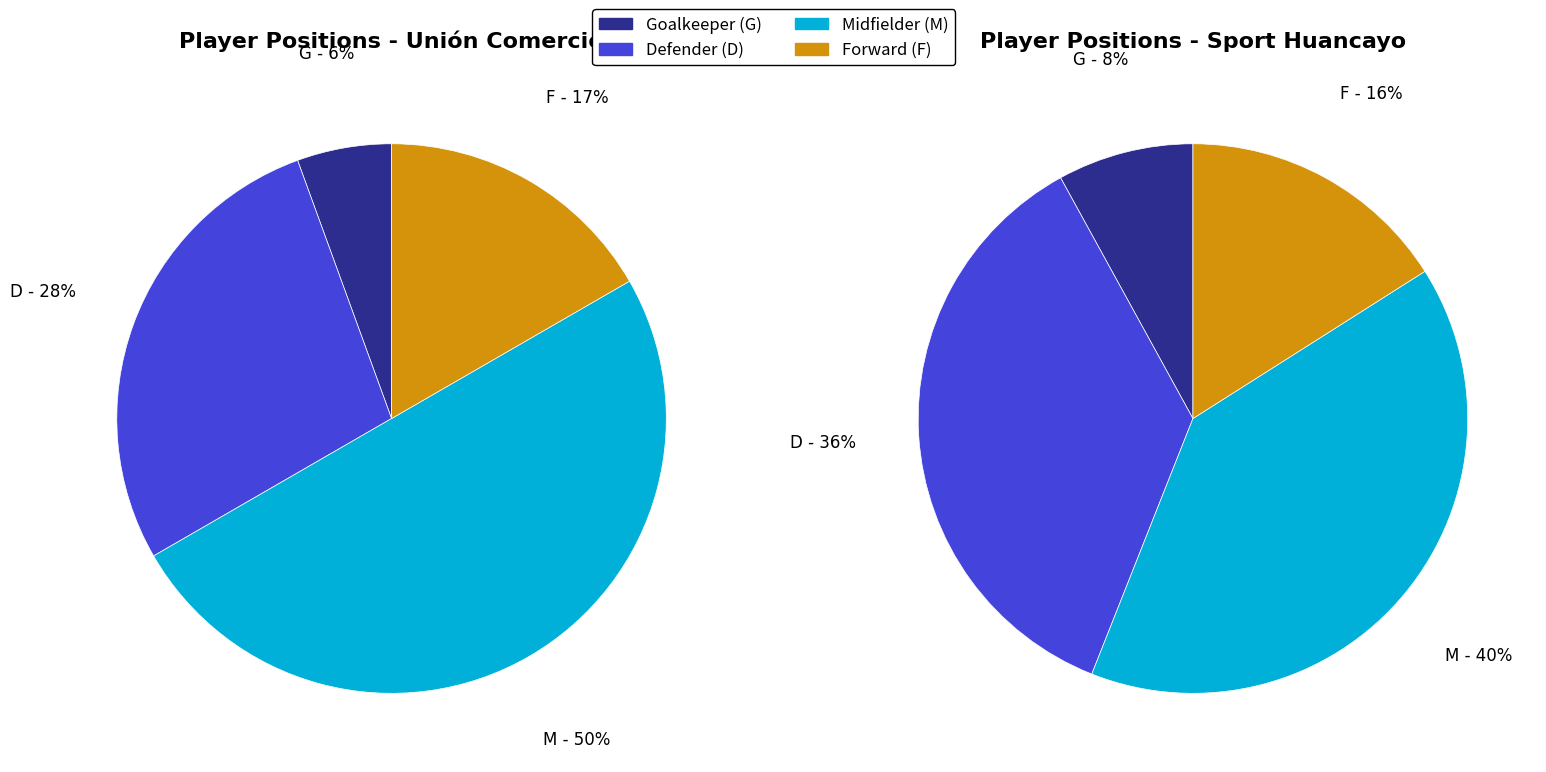

What percentage is NOT represented by G?

94.4%